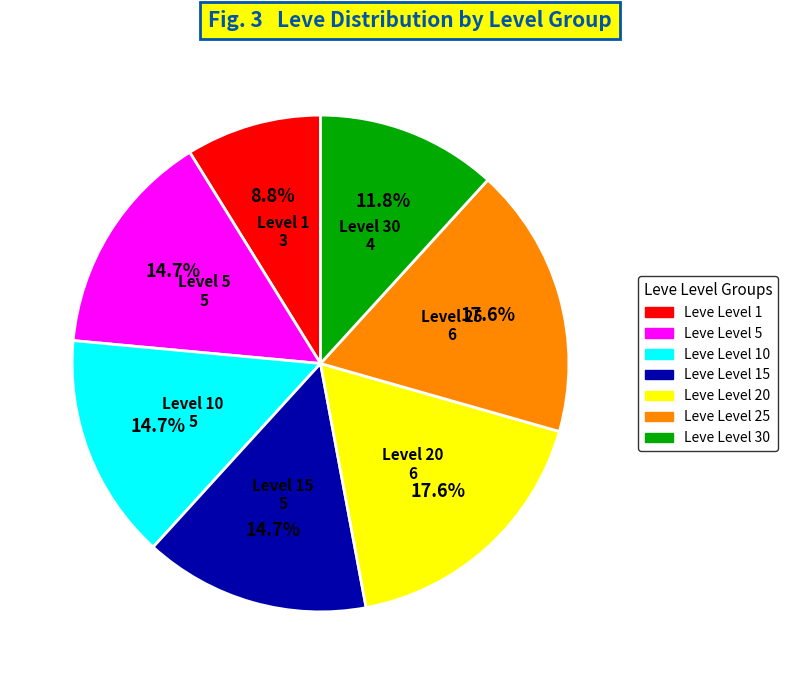

Is there any slice that represents more than half of the pie?

No